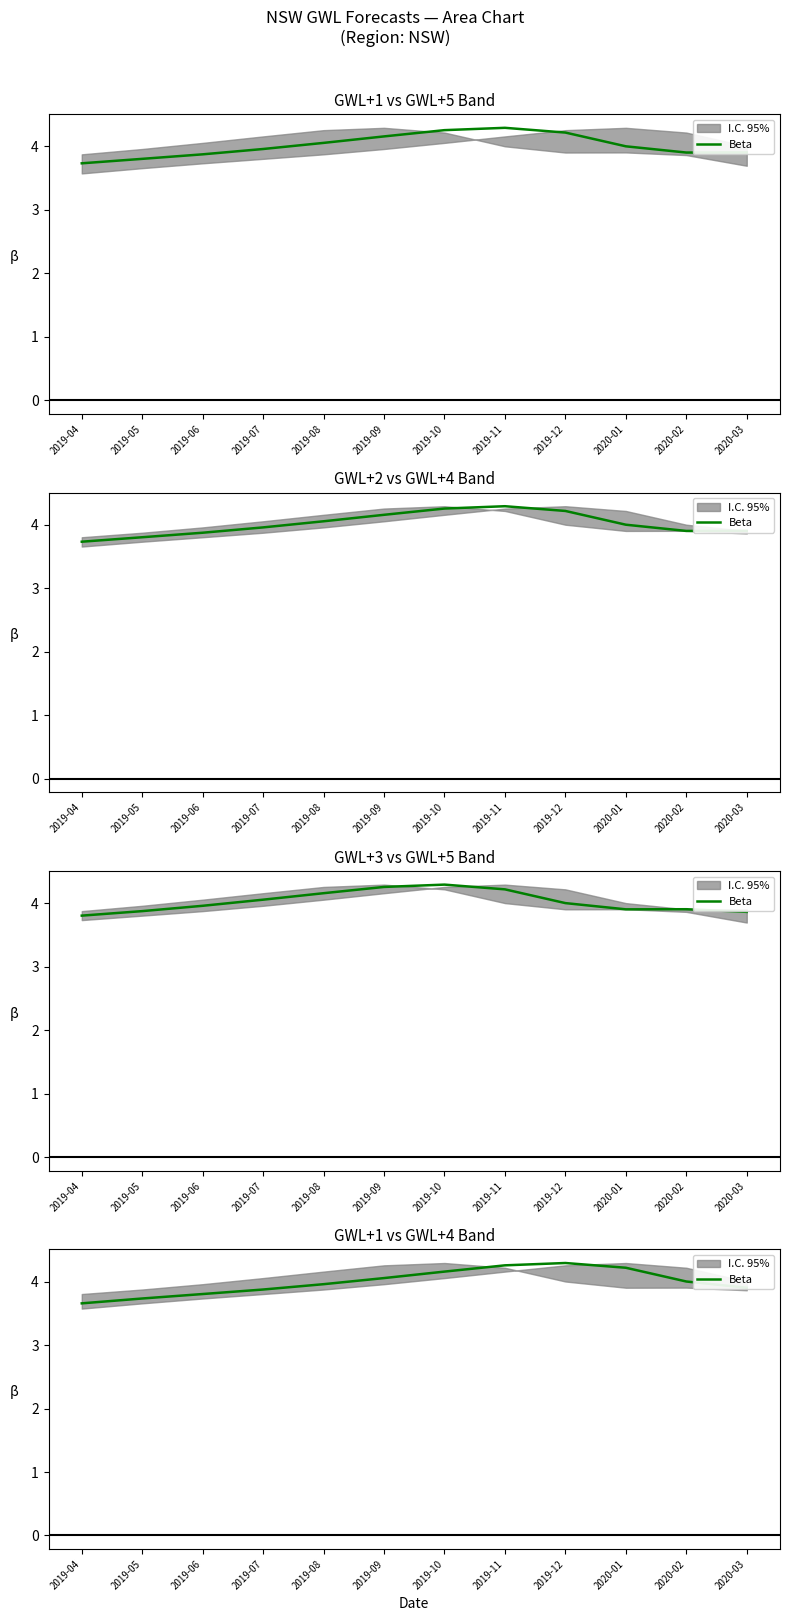

What is the smallest value displayed?

3.7